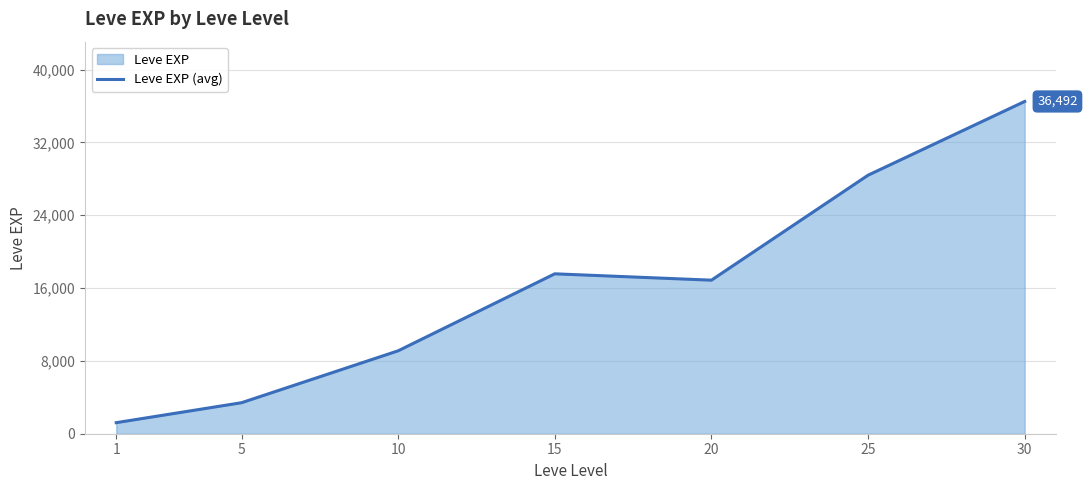

At which category does the chart reach its minimum across all series?

1